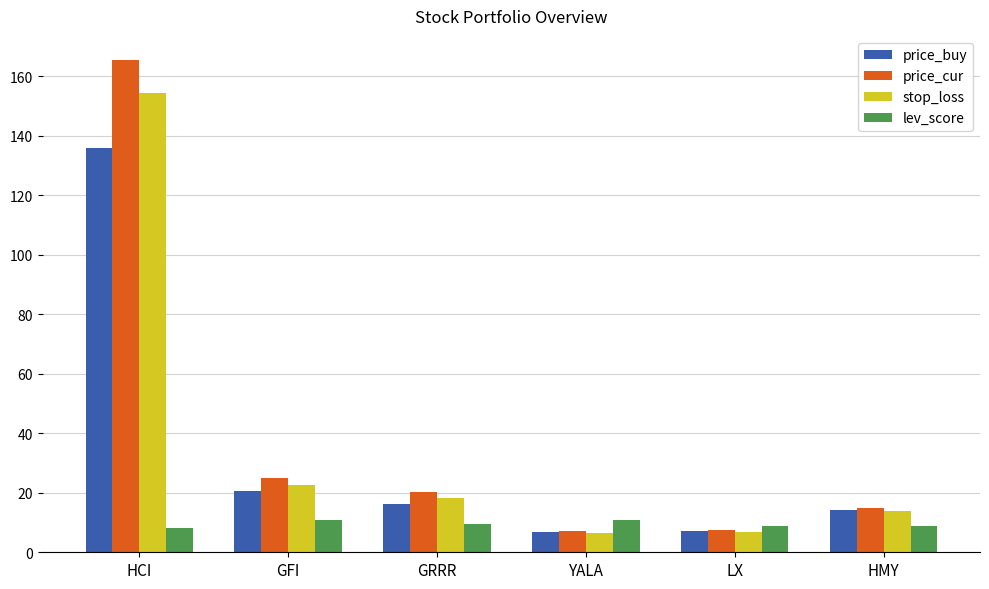

Are the bars horizontal?

No